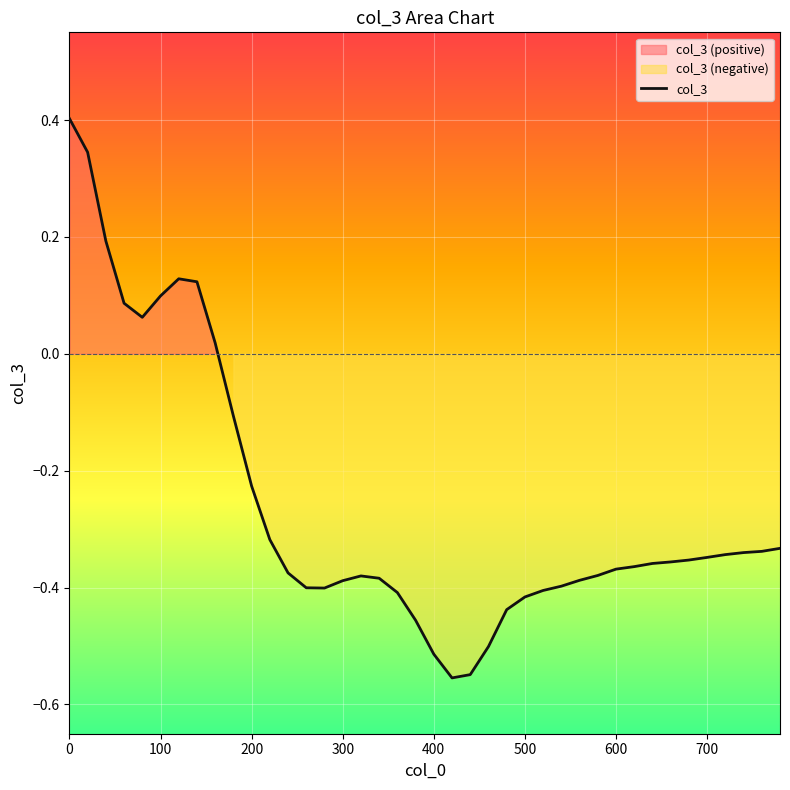

How many negative values are there?

31